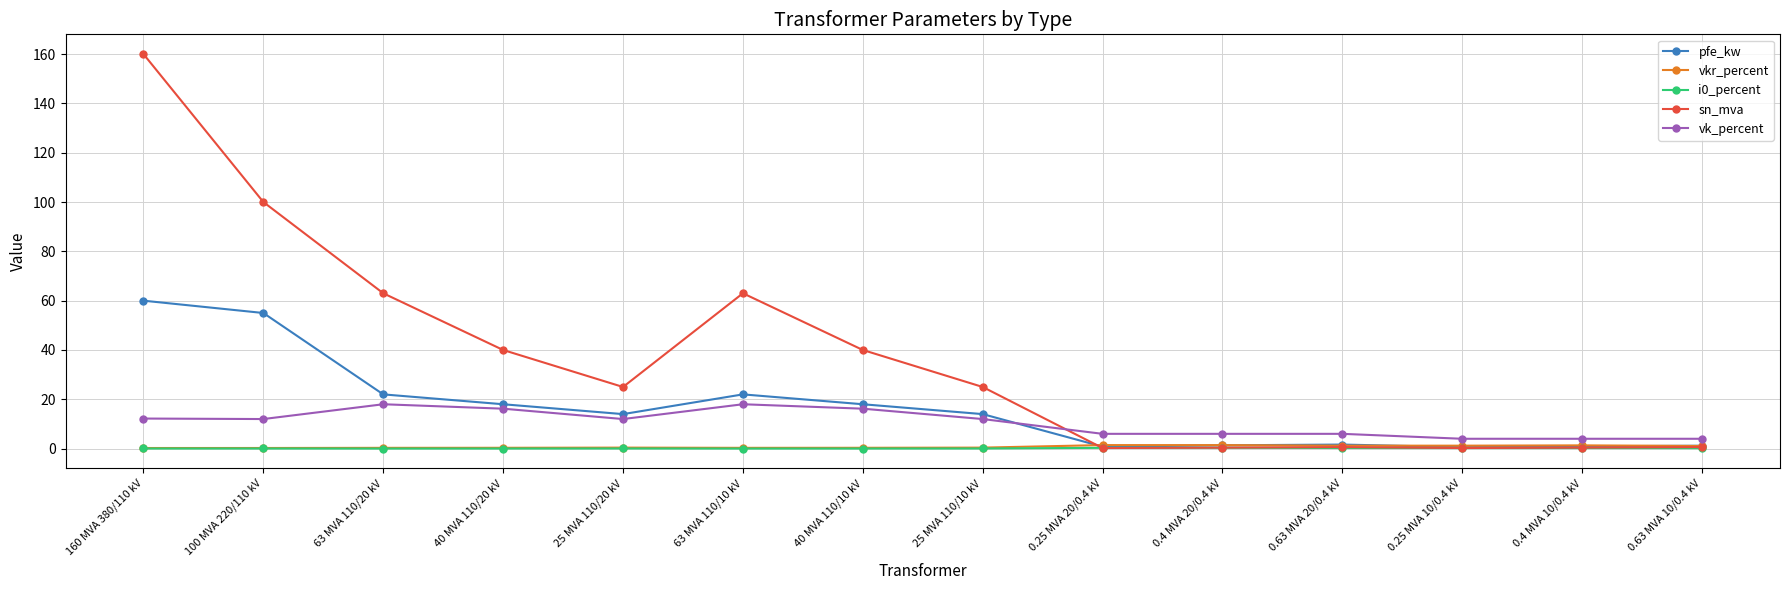

What is the difference between the highest and lowest values at 0.63 MVA 10/0.4 kV?

3.8